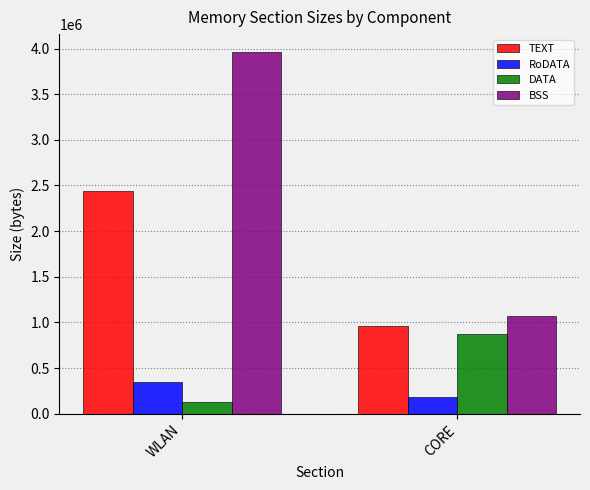

Is the value of TEXT at CORE greater than the value of DATA at CORE?

Yes